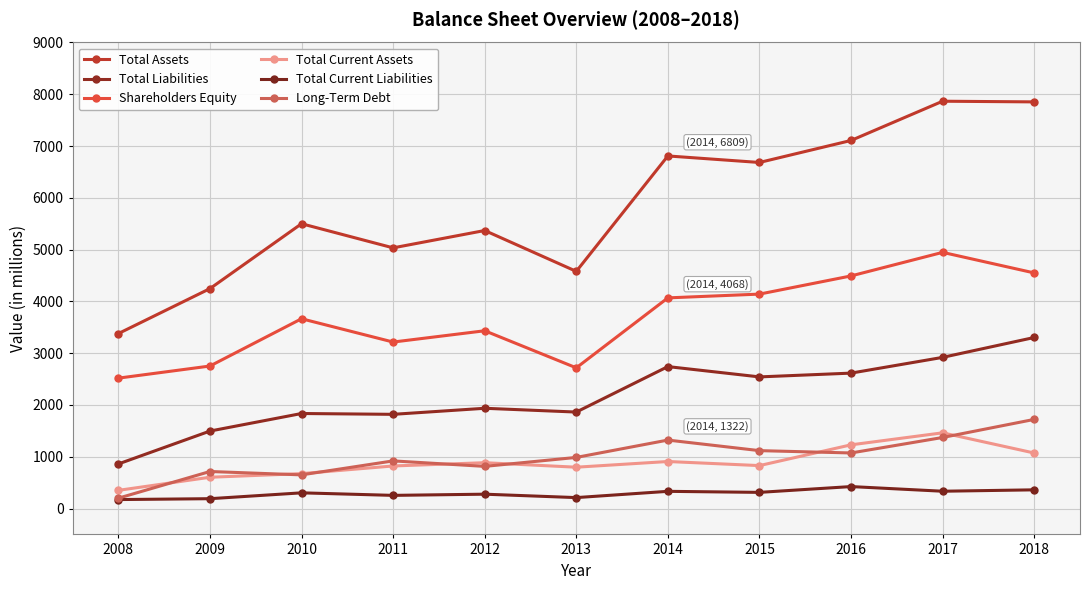

How many data points in Total Liabilities are less than 1936?

5